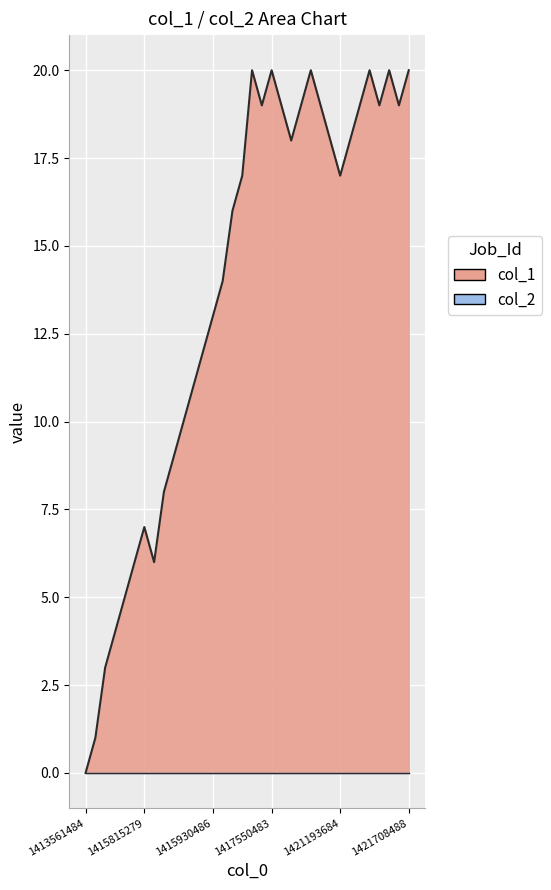

What position from the left is 8?

9